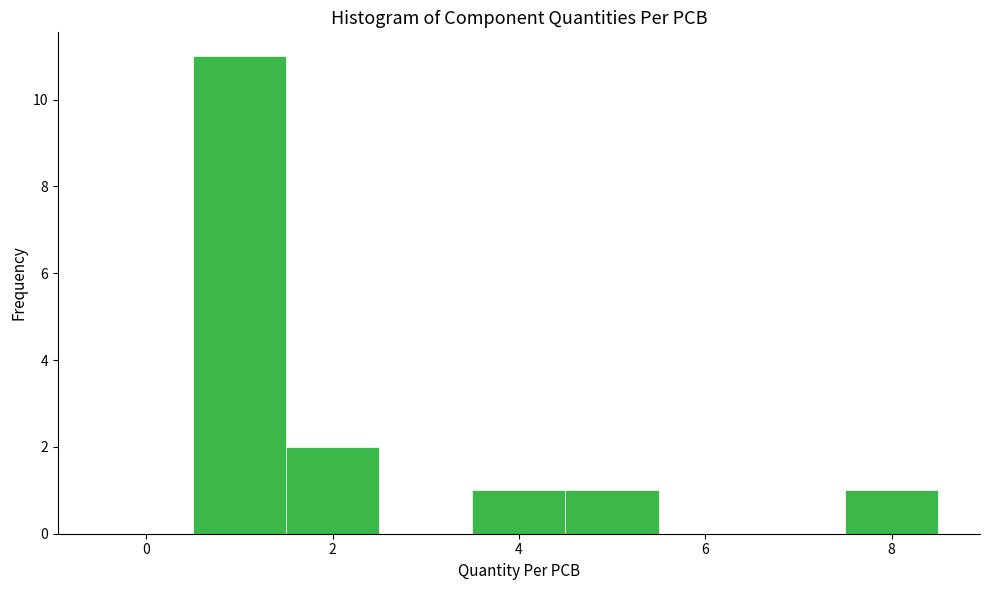

Reading left to right, transcribe this chart: for each bar, give the range it covers on the x-axis and its height. Neither the bar edges nor the heights are printed on the chart, so give them approximately, as read against the axes.

-0.5 to 0.5: 0
0.5 to 1.5: 11
1.5 to 2.5: 2
2.5 to 3.5: 0
3.5 to 4.5: 1
4.5 to 5.5: 1
5.5 to 6.5: 0
6.5 to 7.5: 0
7.5 to 8.5: 1